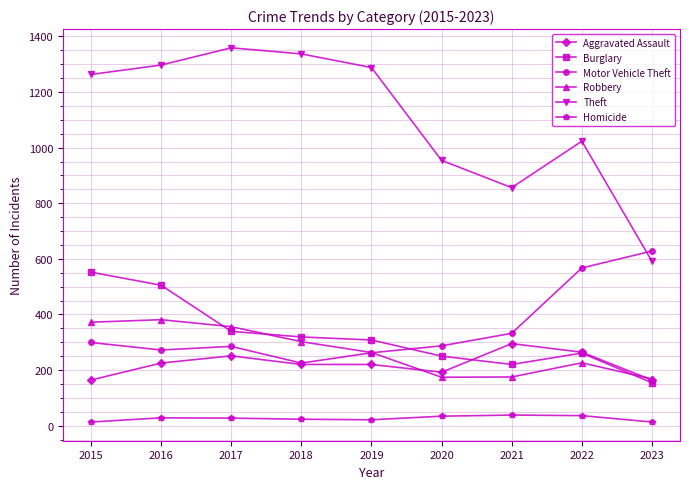

What is the sum of the Aggravated Assault values at 2018 and 2021?

515